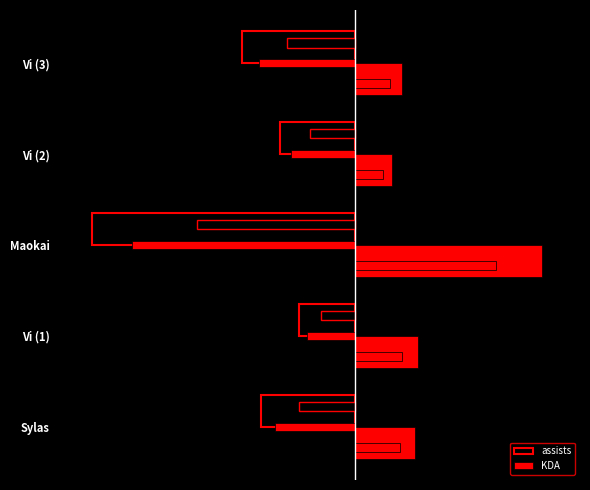

What is the value of the KDA bar at the 5th from the left?

2.5